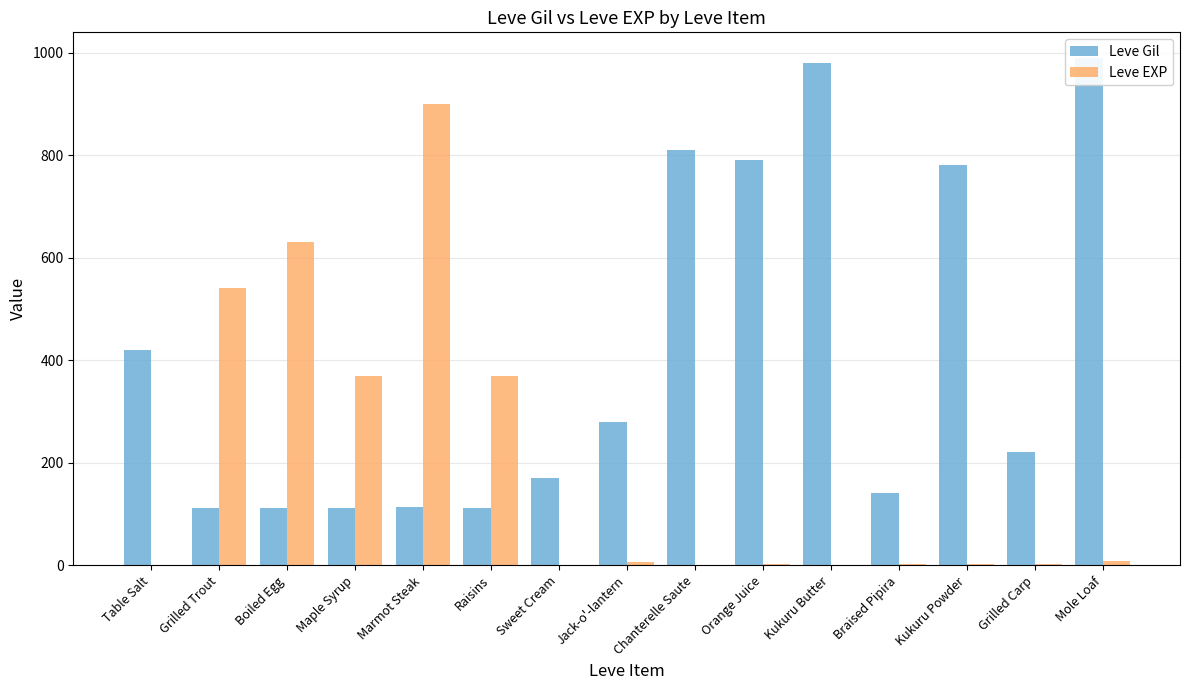

Is the value of Leve EXP at Orange Juice greater than the value of Leve Gil at Kukuru Powder?

No